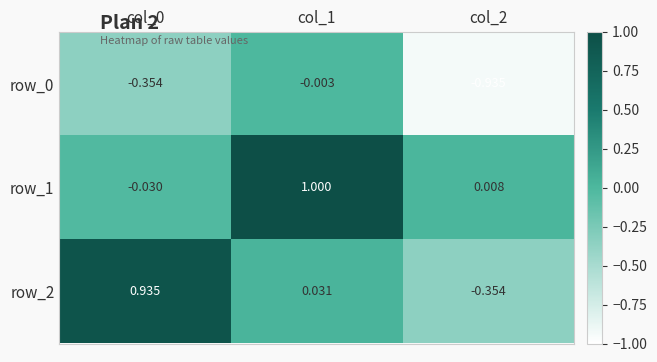

What is the total value across all series at col_2?

-1.3